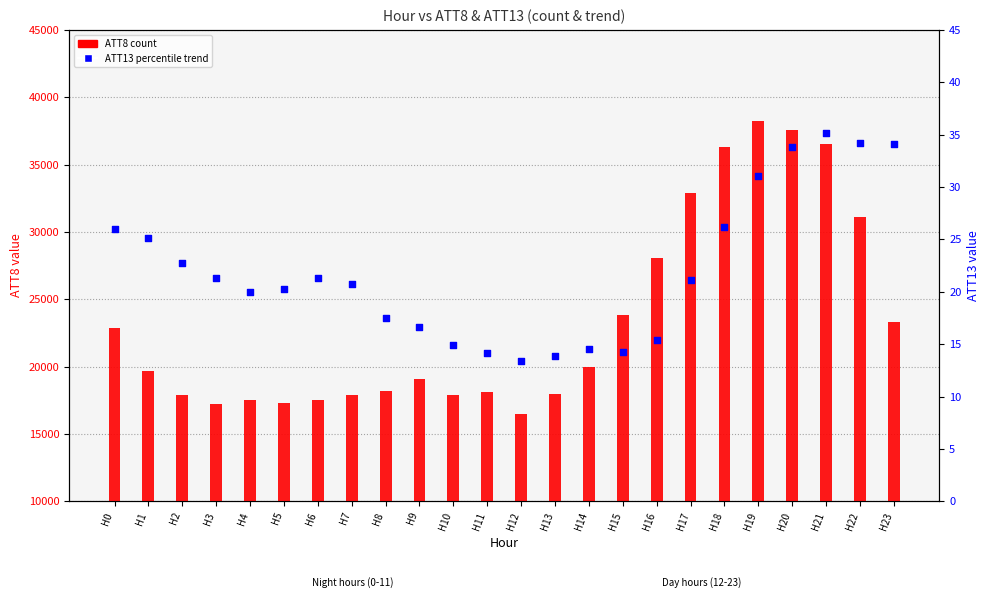

What is the total value across all series at H14?

20014.6